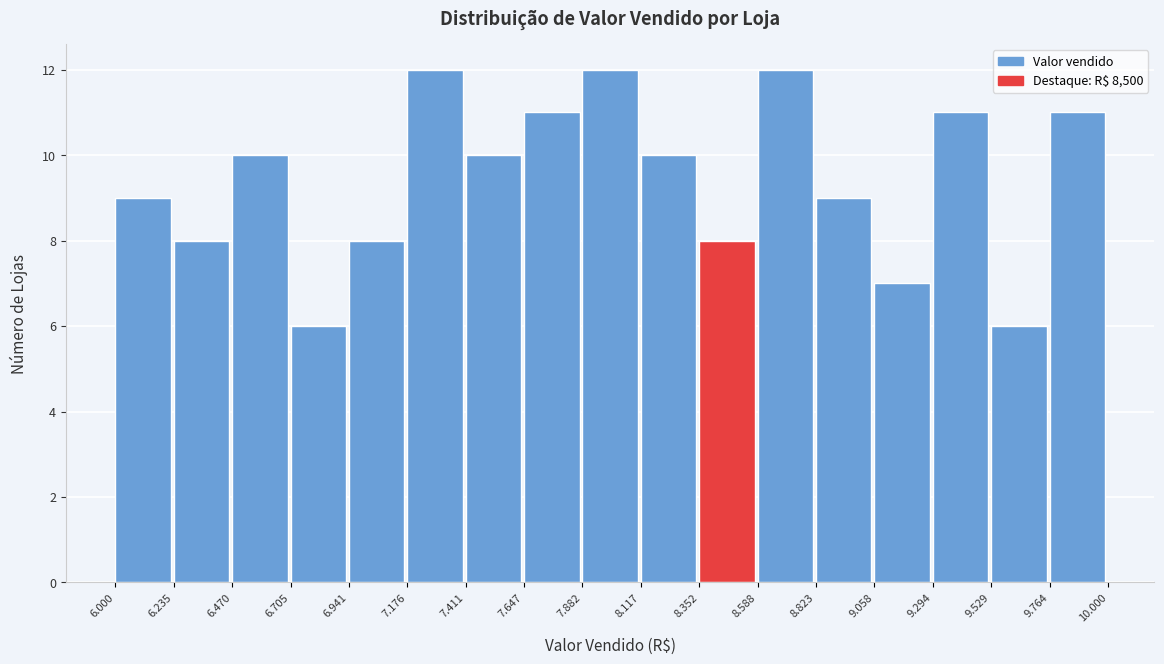

Reading left to right, what are all the values shown in this chart?

6.000=9	6.235=8	6.470=10	6.705=6	6.941=8	7.176=12	7.411=10	7.647=11	7.882=12	8.117=10	8.352=8	8.588=12	8.823=9	9.058=7	9.294=11	9.529=6	9.764=11